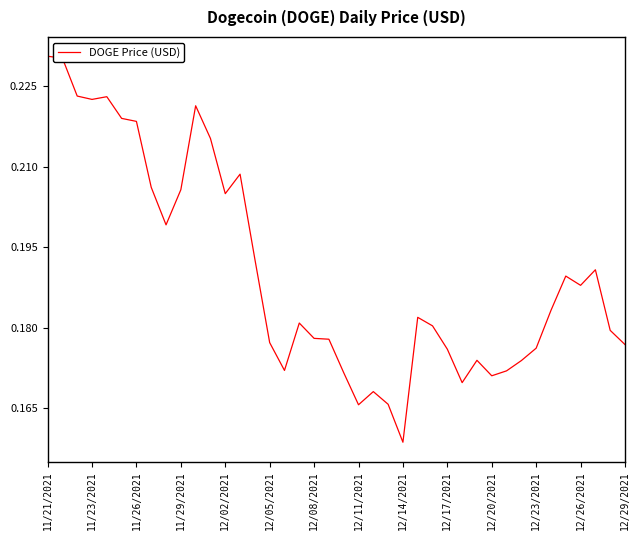

How many points are lower than both their immediate neighbors (excluding endpoints)?

9